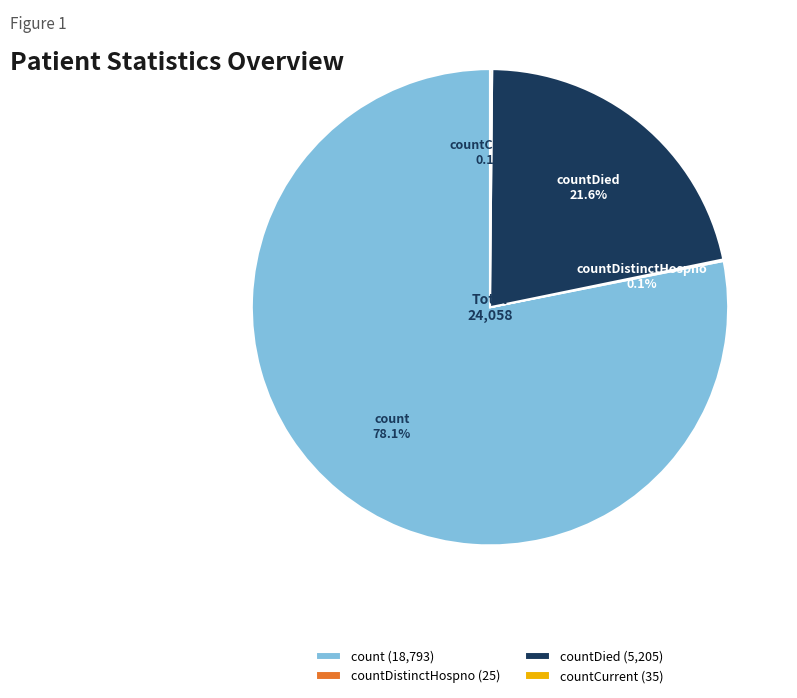

Does count account for over 50% of the chart?

Yes